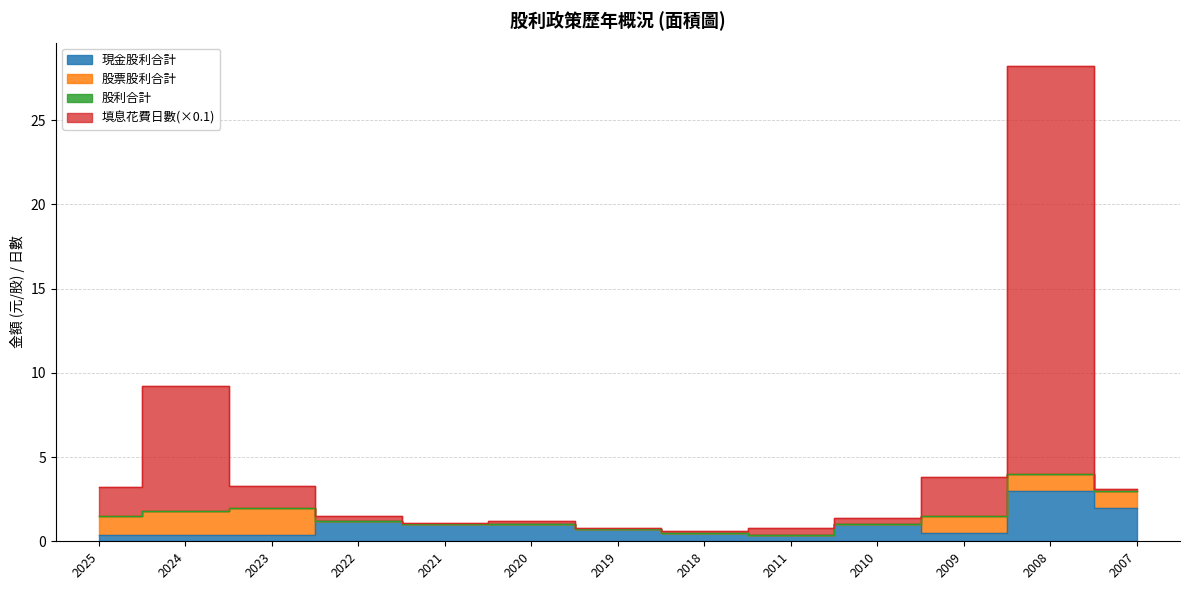

What is the average value of the 填息花費日數 series?

4.5